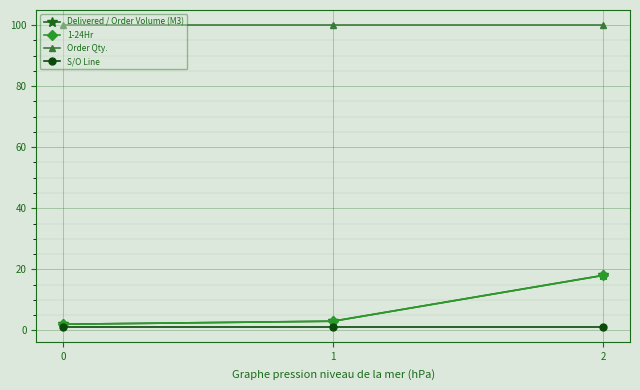

What is the sum of the Order Qty. values at 0 and 2?

200